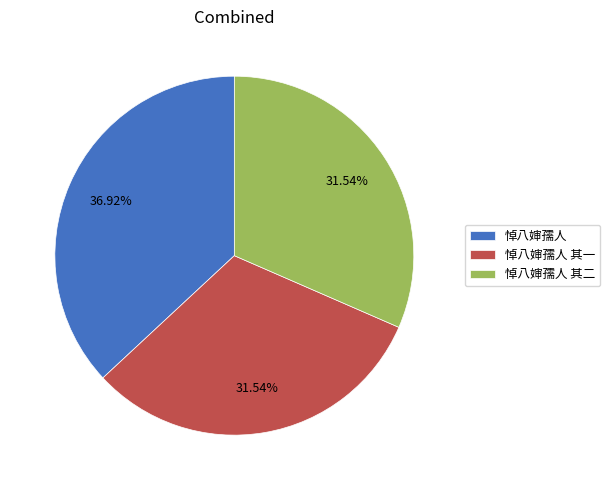

Does 悼八婶孺人 其一 account for over 50% of the chart?

No